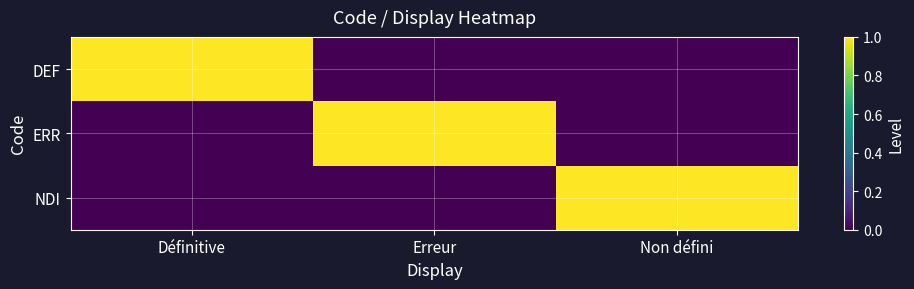

What is the total value across all series at Non défini?

1